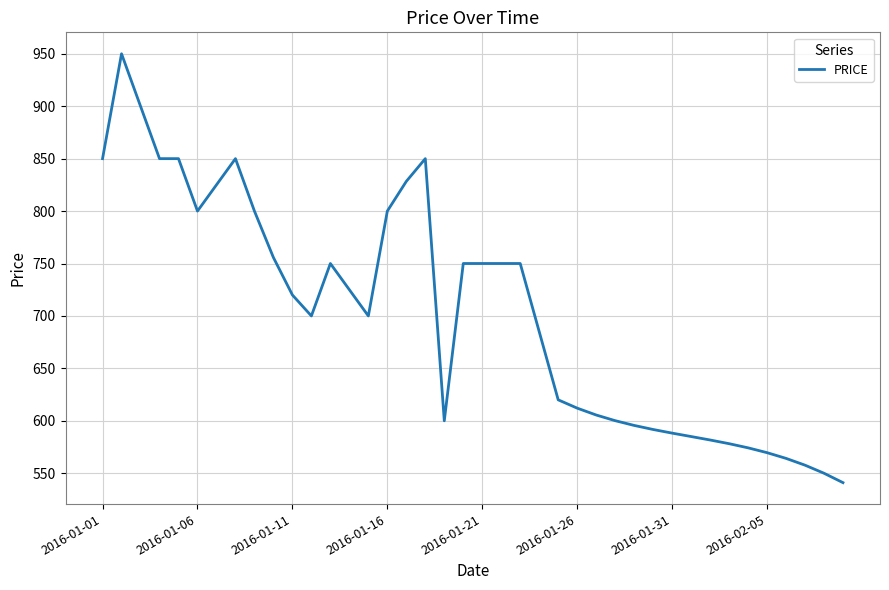

What is the minimum value shown in the chart?

541.0